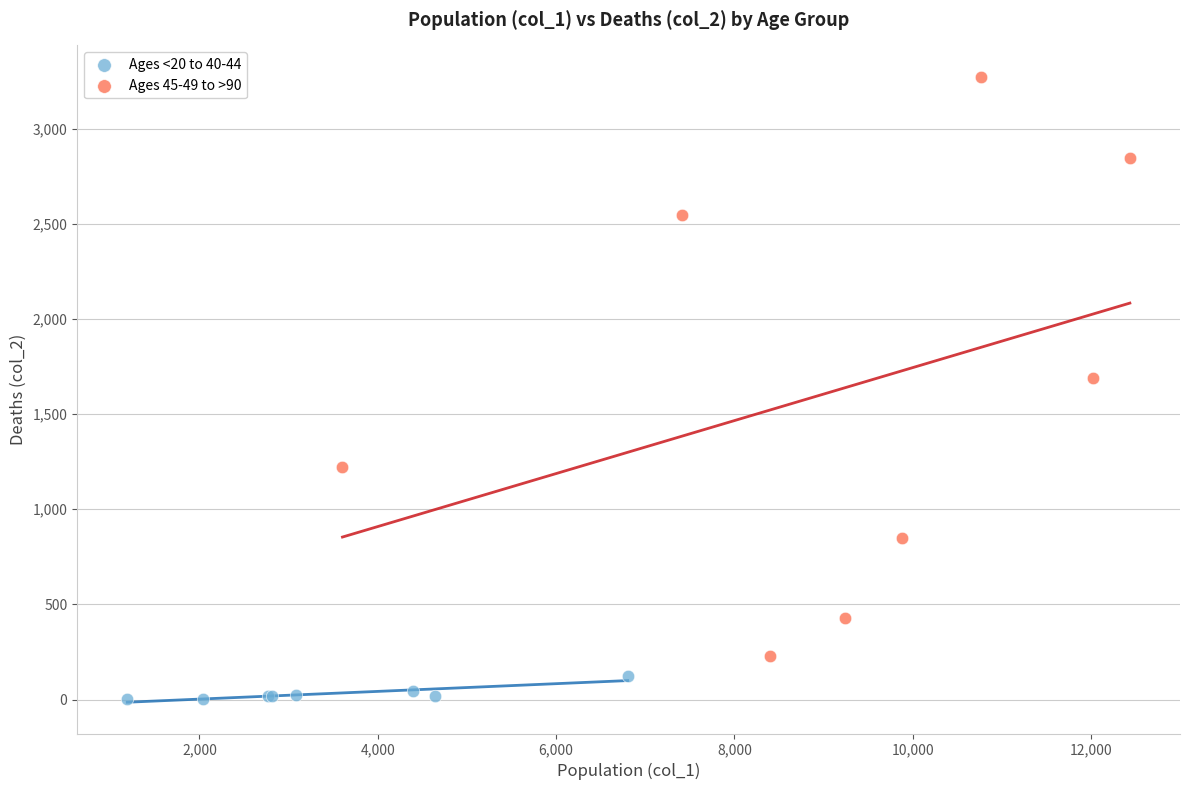

What are all the series names shown in the legend?

Ages <20 to 40-44, Ages 45-49 to >90